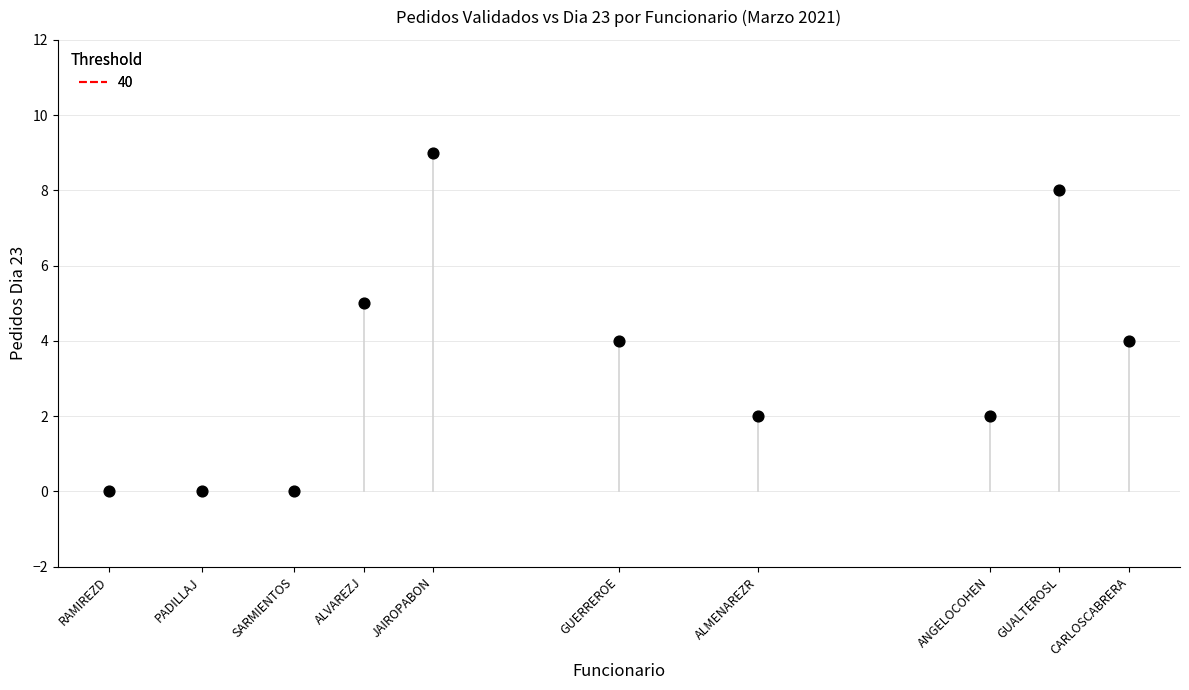

What is the range of X values (max minus min)?

44